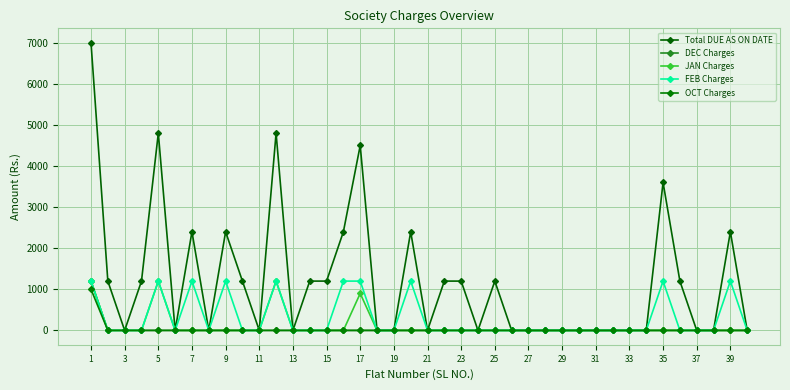

Count the number of categories in the chart.

40